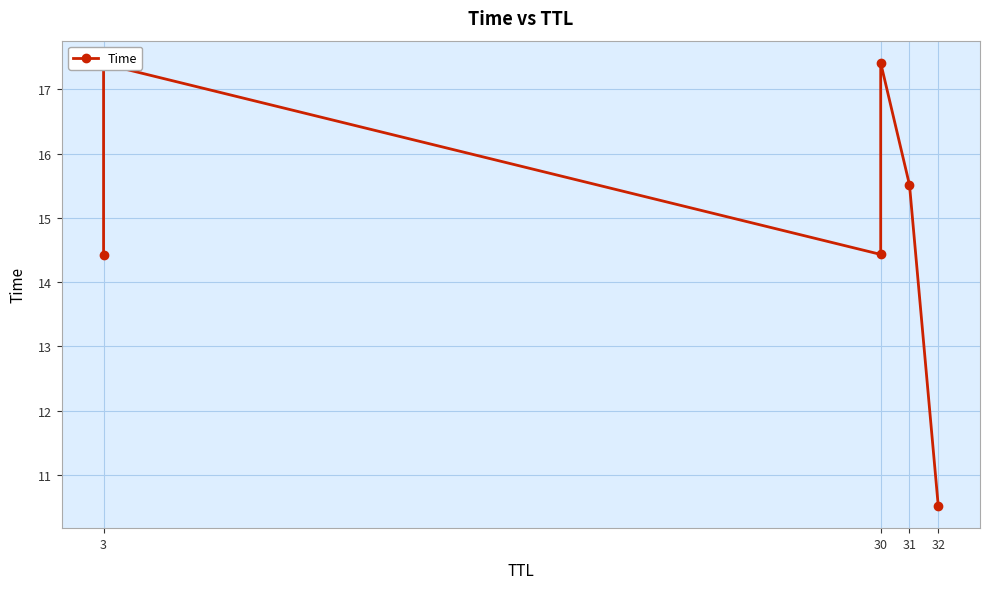

What is the value of the 6th point from the left?

10.5